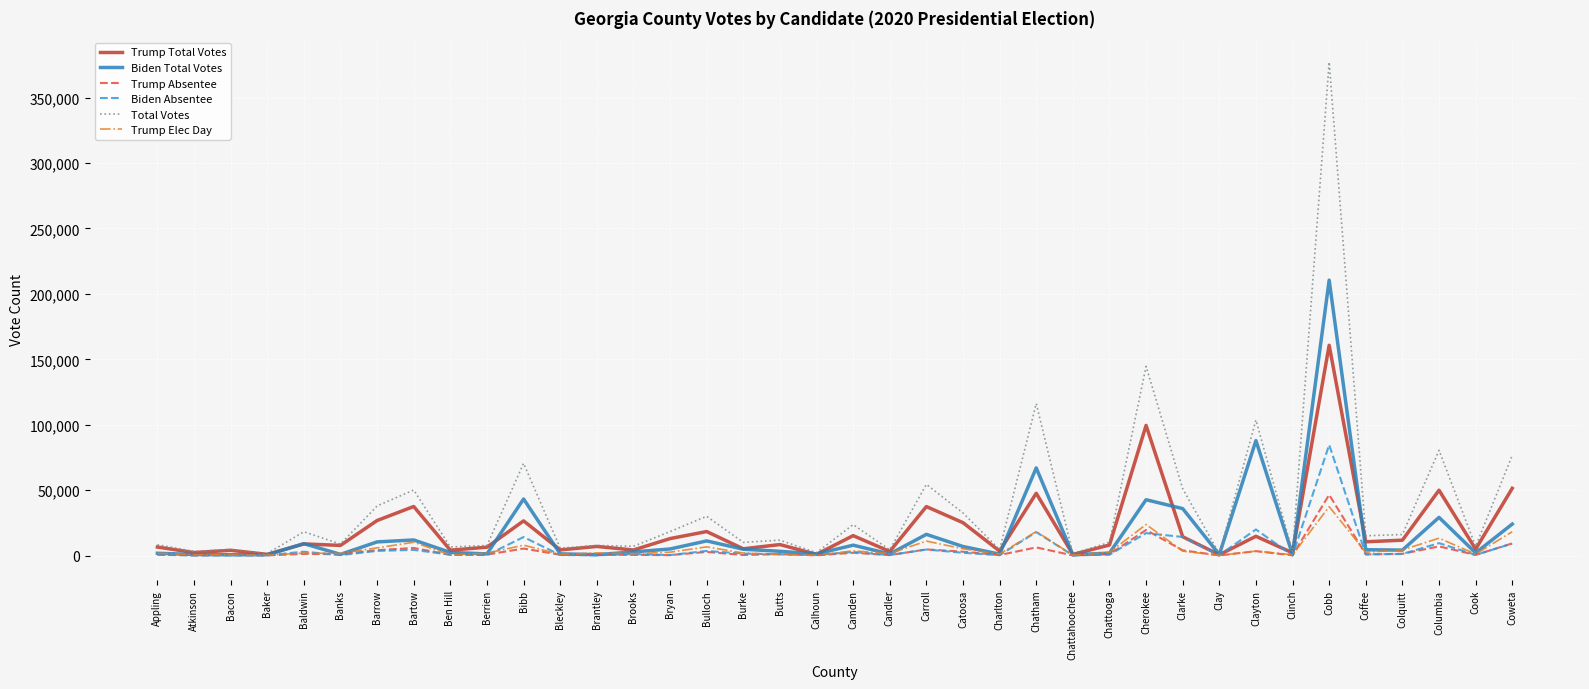

Count the number of data series in this chart.

6